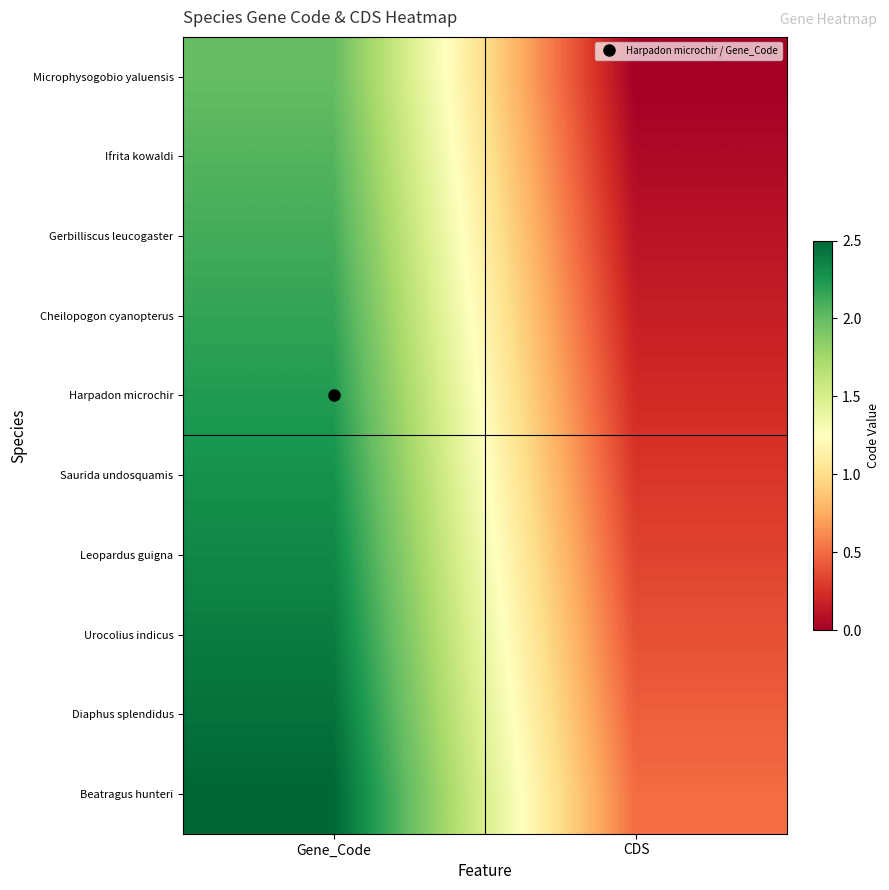

Reading left to right, list all the values displayed in this chart.

row_0: 2.0	0.0
row_1: 2.1	0.1
row_2: 2.1	0.1
row_3: 2.2	0.2
row_4: 2.2	0.2
row_5: 2.3	0.3
row_6: 2.3	0.3
row_7: 2.4	0.4
row_8: 2.4	0.4
row_9: 2.5	0.5